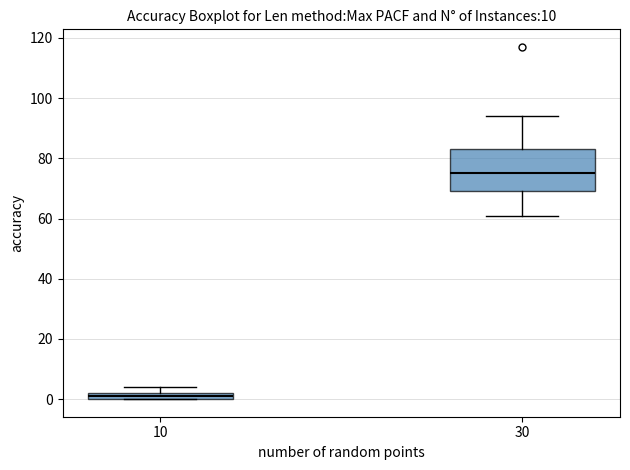

Which box's median line is the highest?

30